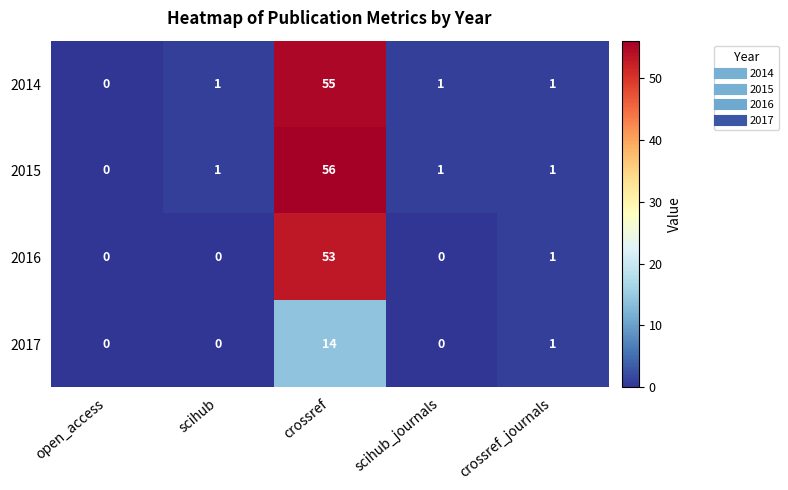

How many data points does each series have?

5